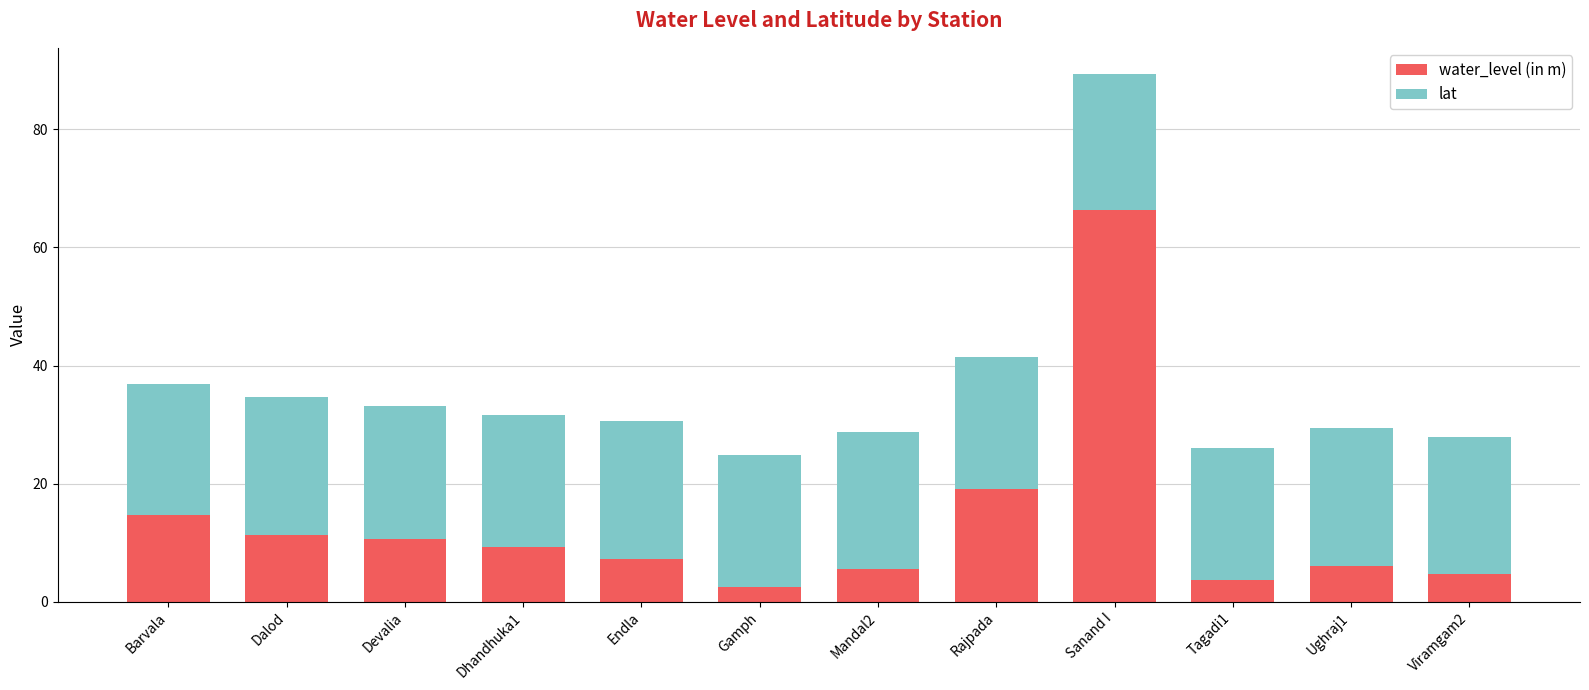

What is the difference between the maximum and second lowest values in the water_level (in m) series?

62.6